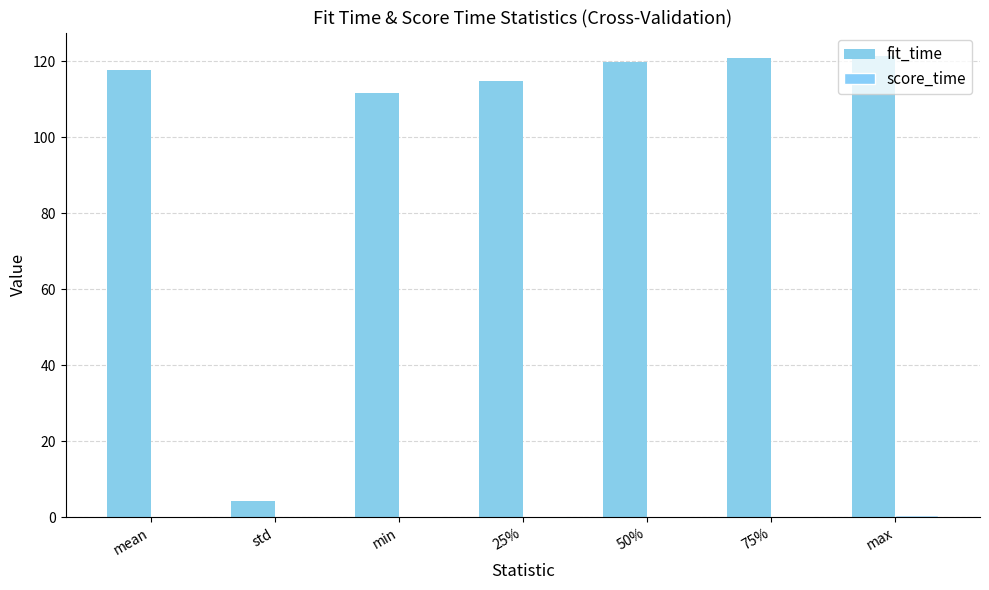

Reading left to right, what are all the values shown in this chart?

fit_time: mean=117.6	std=4.3	min=111.5	25%=114.7	50%=119.8	75%=120.7	max=121.4
score_time: mean=0.4	std=0.1	min=0.3	25%=0.3	50%=0.4	75%=0.4	max=0.6